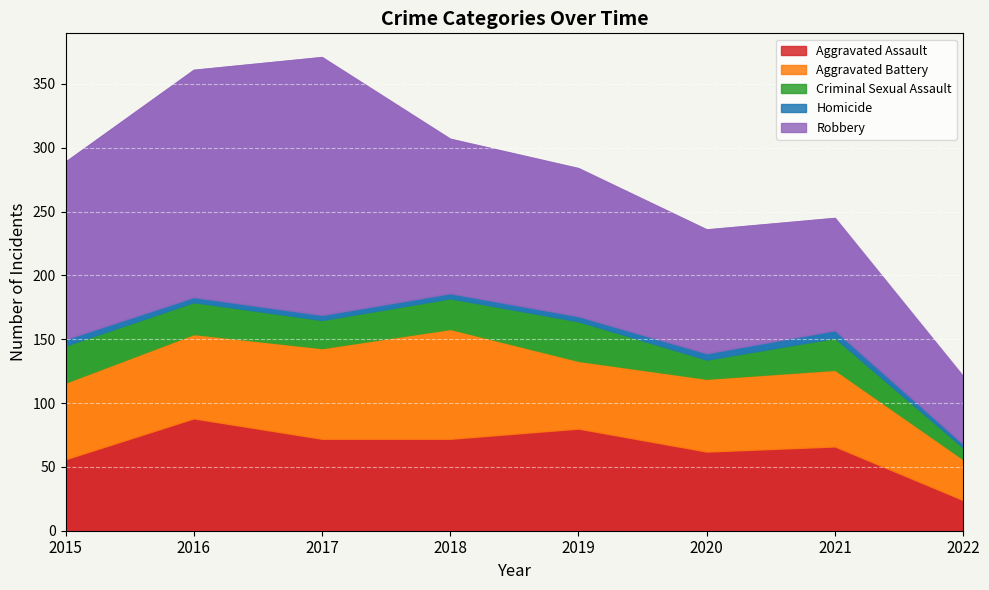

At which category is the sum across all series the highest?

2017